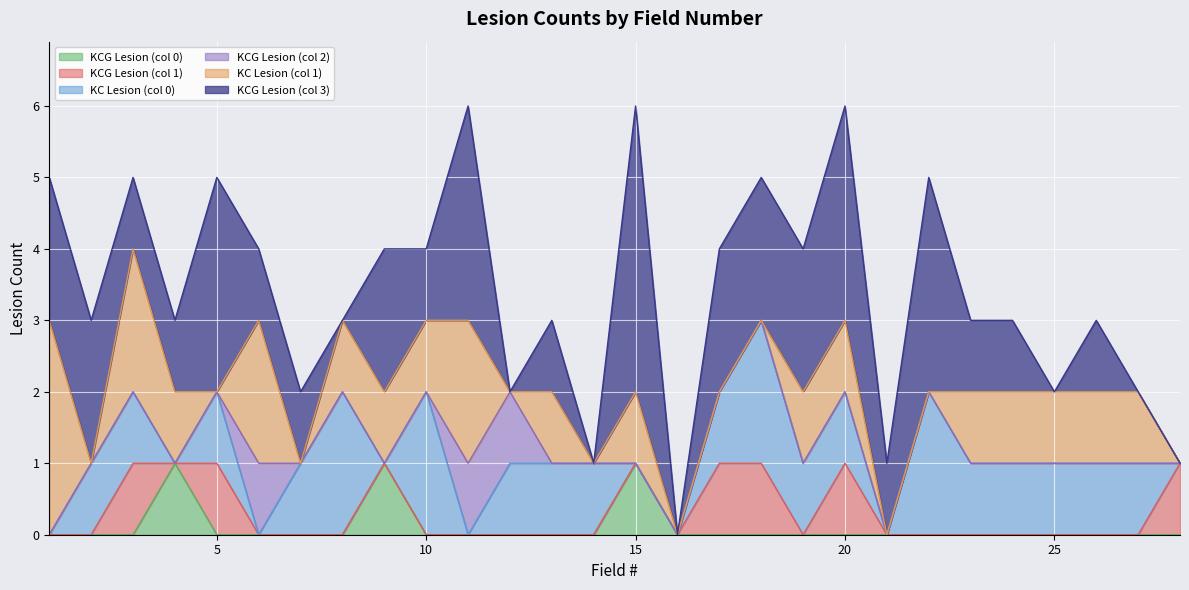

Read the KC_LESION_0 value at 18.

2